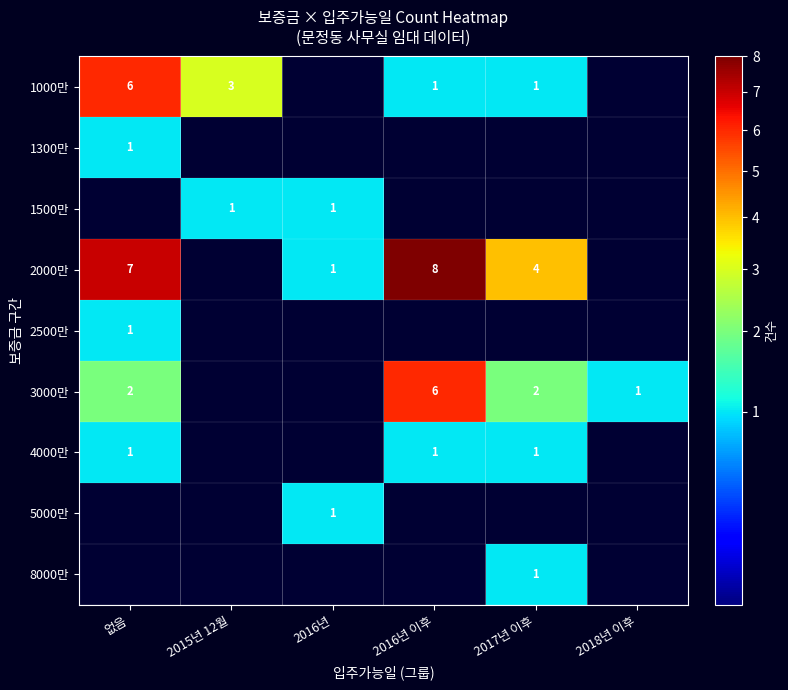

At which category is the sum across all series the highest?

없음